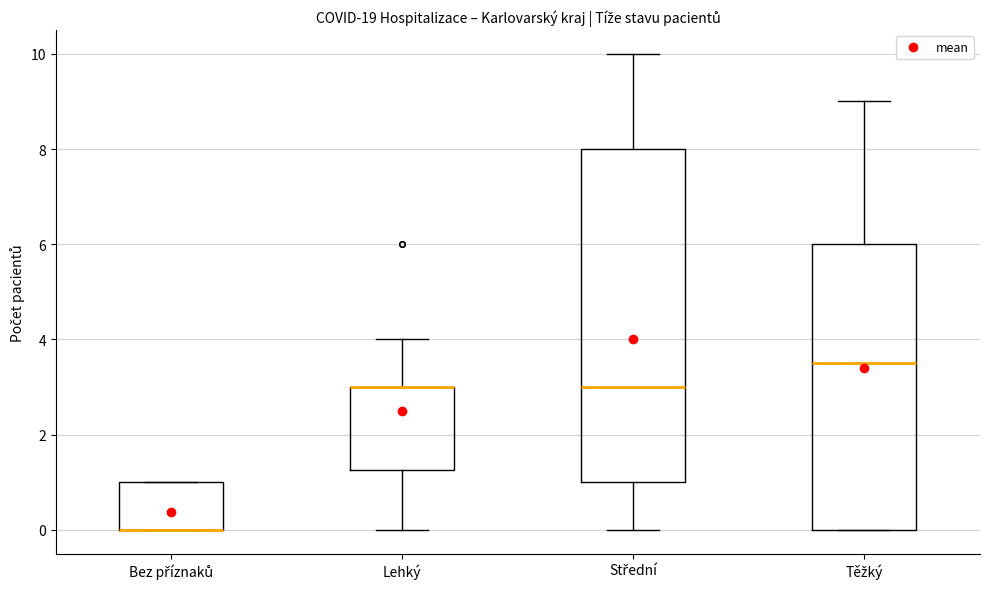

Where is the upper edge of the box for Těžký on the y-axis? The values are not printed on the chart, so give them approximately, as read against the axis.

6.0